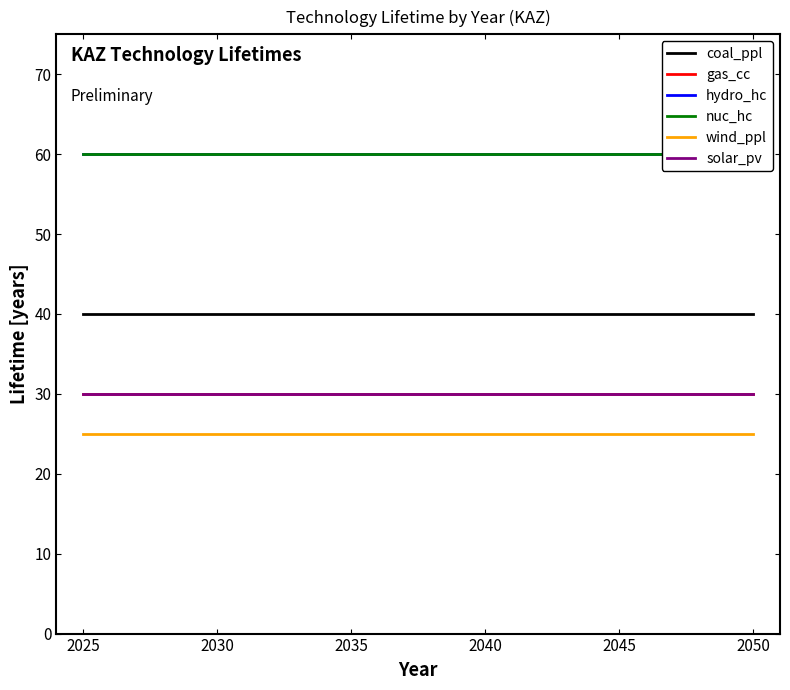

What is the average value of the hydro_hc series?

60